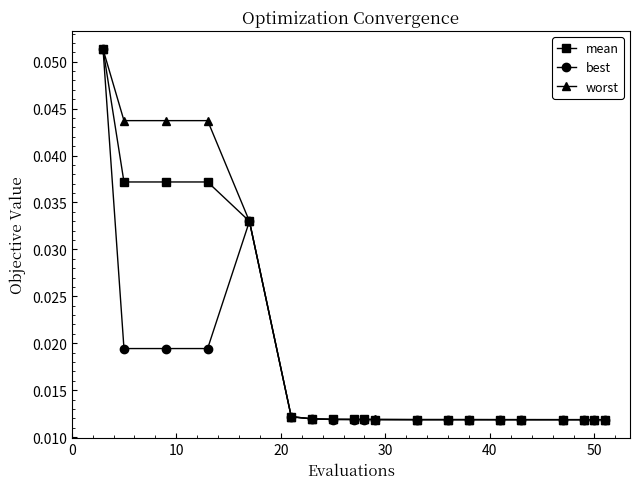

Does the chart have visible grid lines?

No